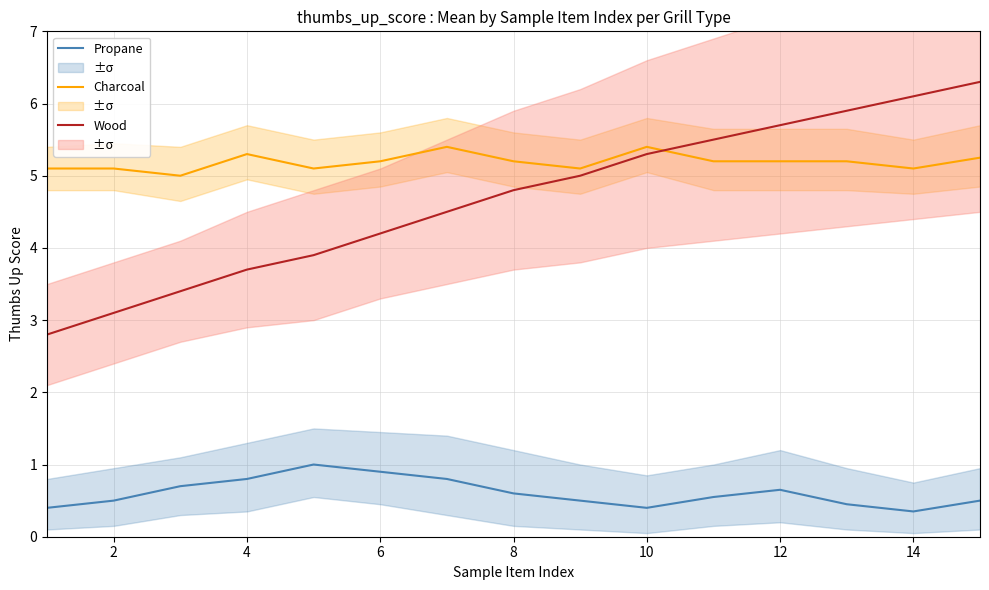

What is the value of the Charcoal point at the 5th from the left?

5.1